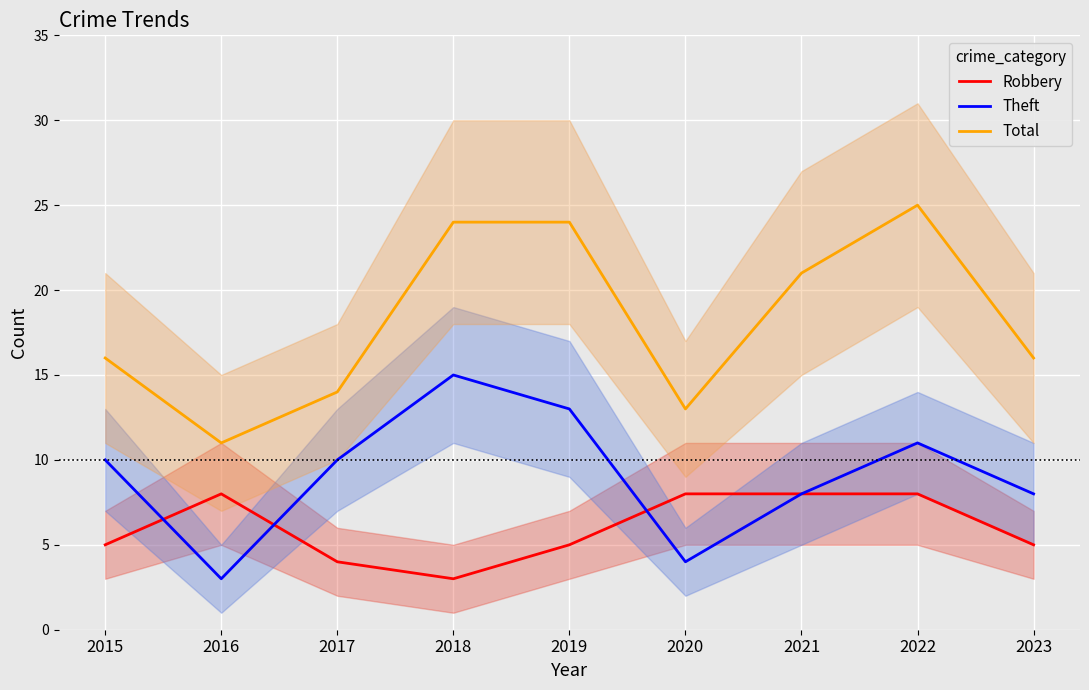

What is the sum of all Theft values?

82